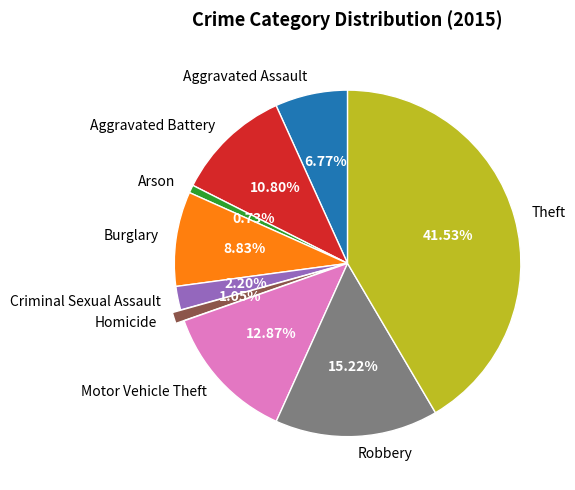

Count the number of slices in the pie.

9